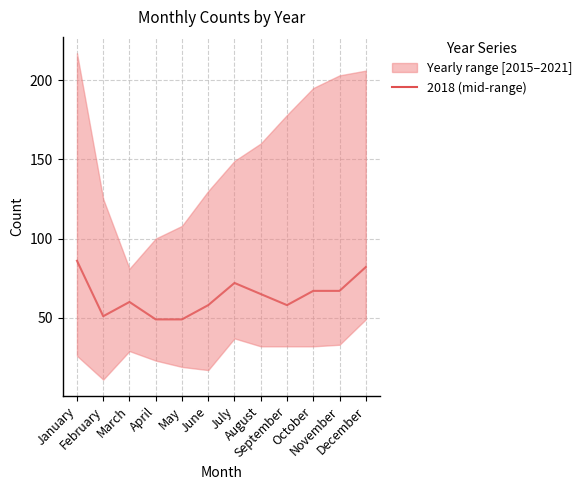

At which category does the data reach its first local valley?

February